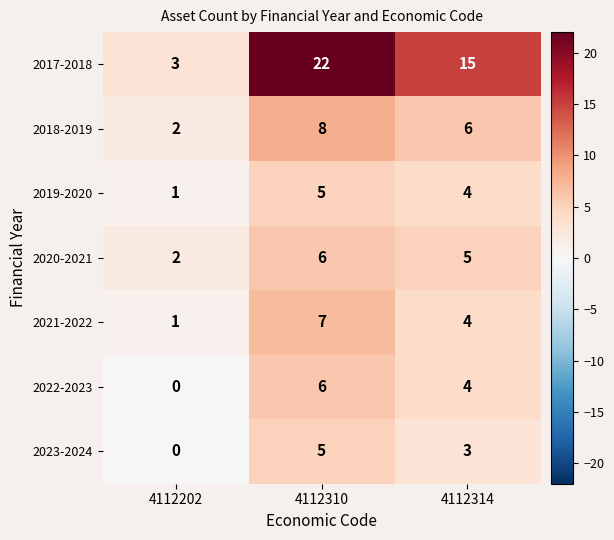

What is the difference between the maximum and minimum values in the 2019-2020 series?

4